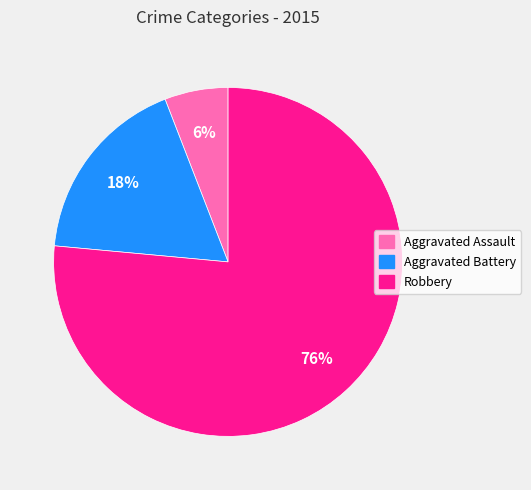

Is it true that Aggravated Assault is 6% of the pie?

True